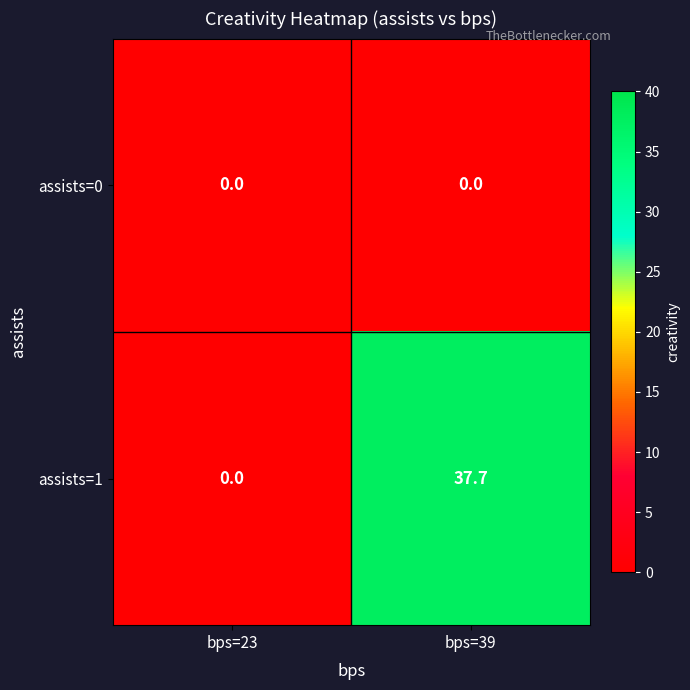

Which category has the lowest value in the assists=1 series?

bps=23